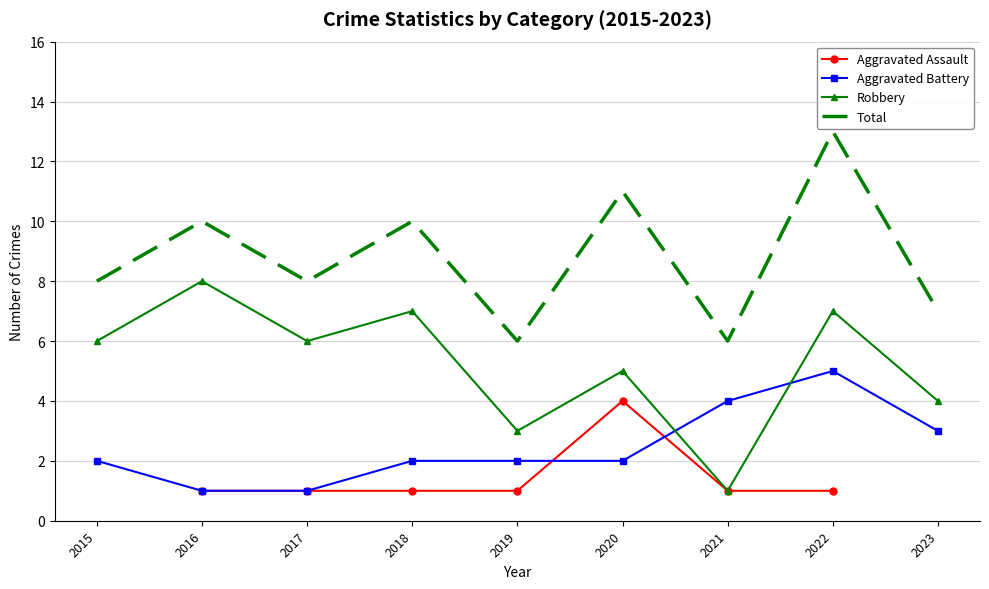

Is this an area chart (filled region under the line)?

No